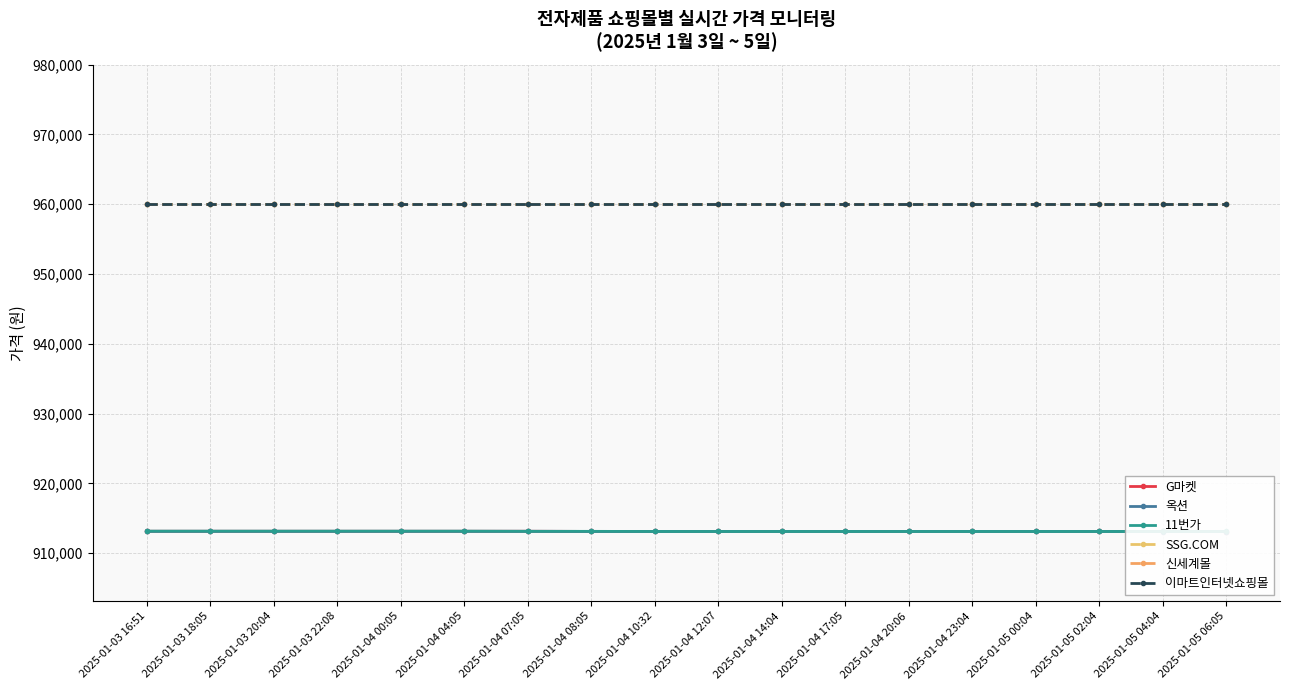

What is the label of the 7th point from the left?

2025-01-04 07:05